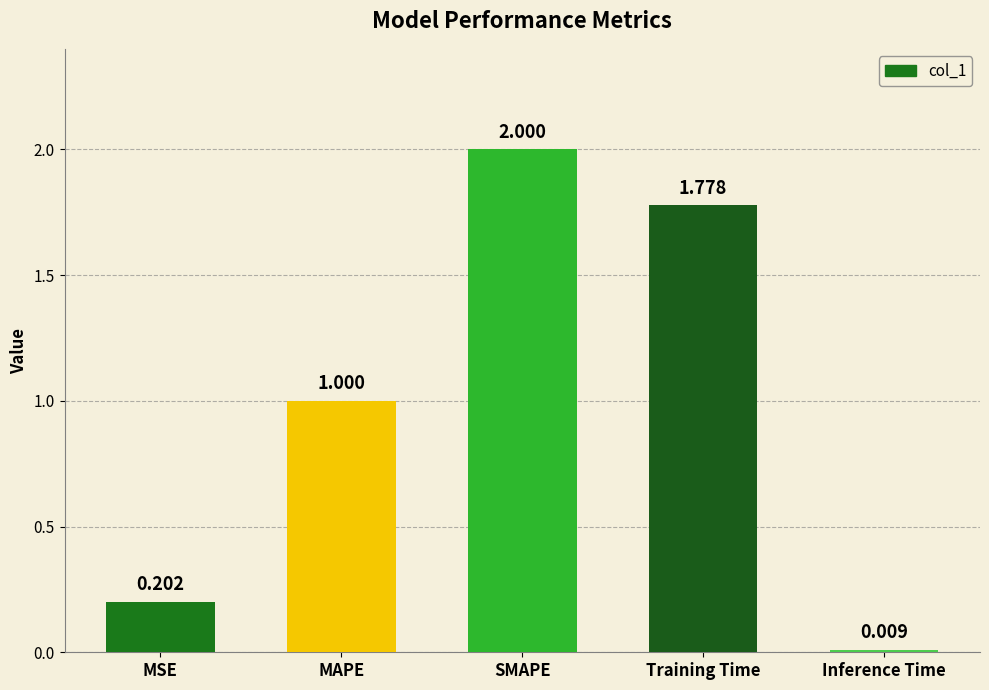

What is the difference between the maximum and minimum values?

2.0